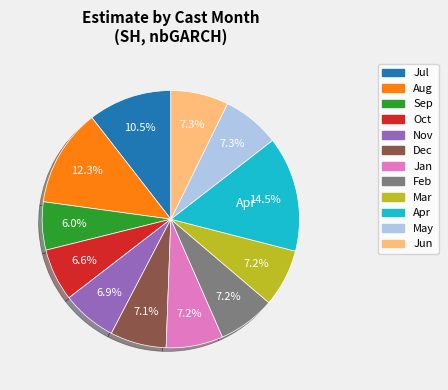

Is there a majority slice in this chart?

No